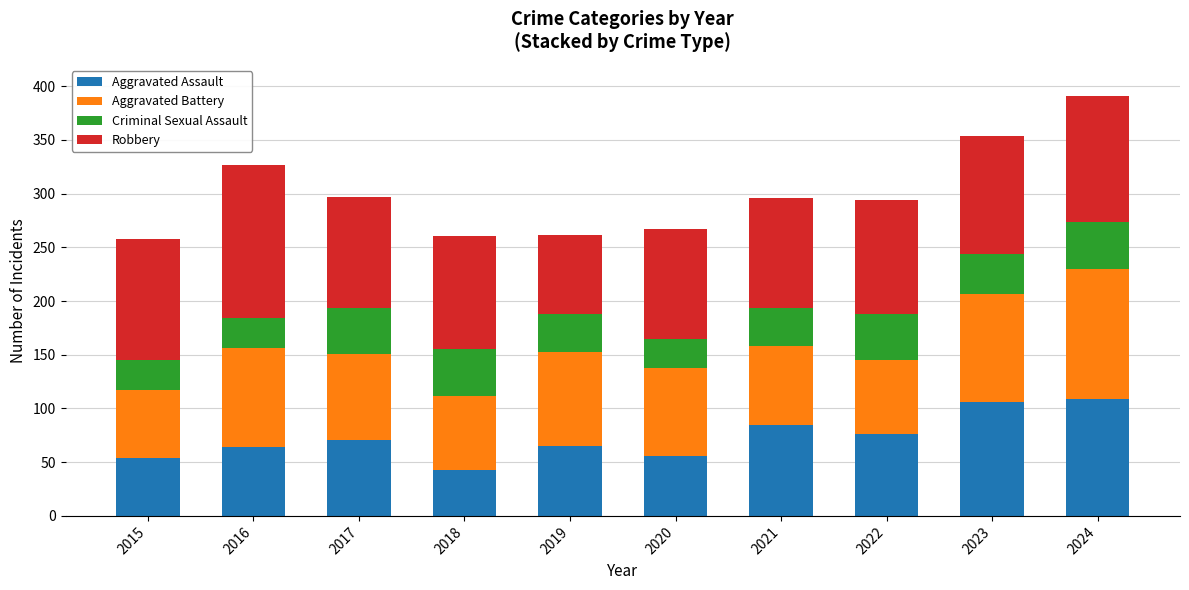

What are all the series names shown in the legend?

Aggravated Assault, Aggravated Battery, Criminal Sexual Assault, Robbery